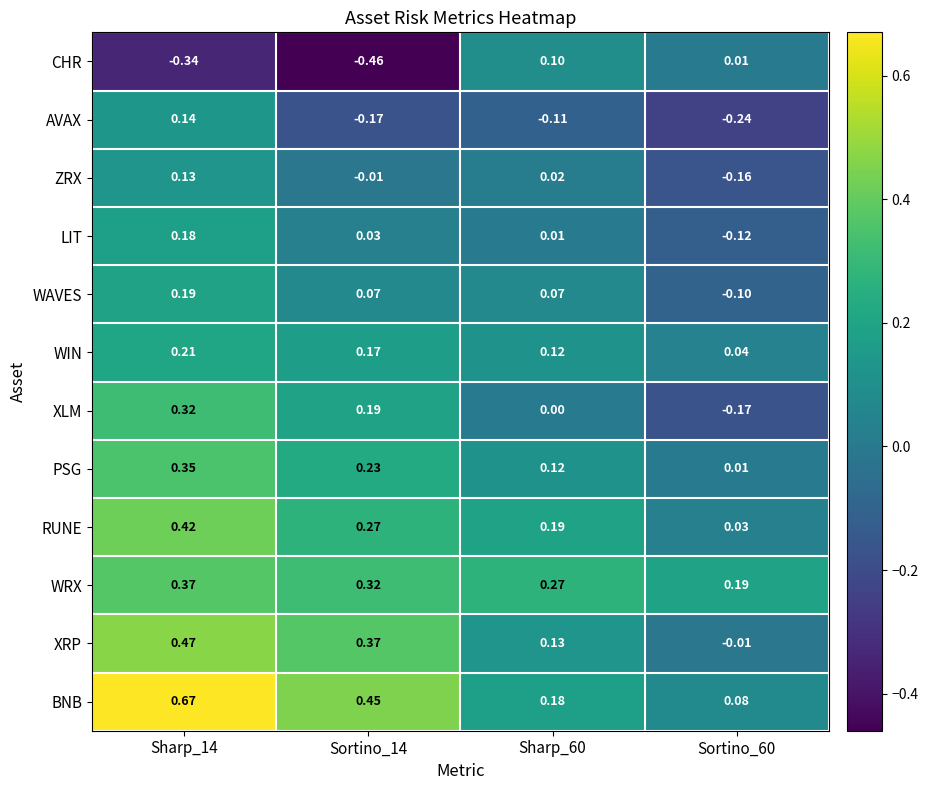

Rank the series by their maximum value, from highest to lowest.

BNB, XRP, RUNE, WRX, PSG, XLM, WIN, WAVES, LIT, AVAX, ZRX, CHR